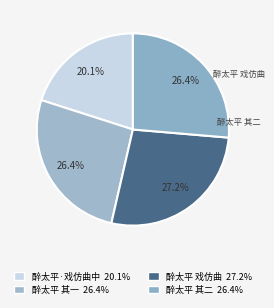

Count the number of slices in the pie.

4